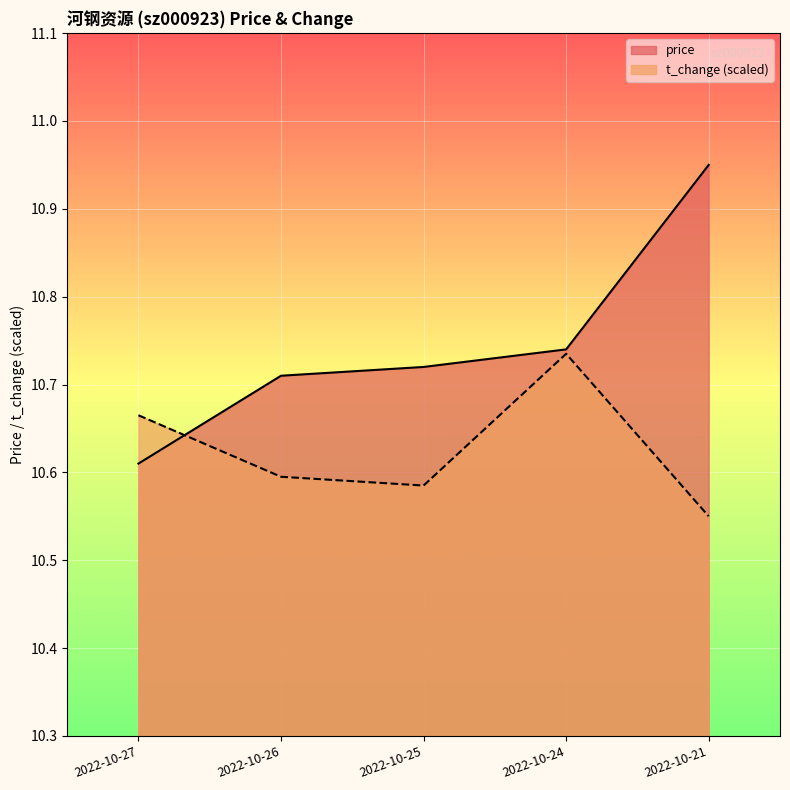

Reading right to left, list all the values displayed in this chart.

price: 2022-10-21=10.9	2022-10-24=10.7	2022-10-25=10.7	2022-10-26=10.7	2022-10-27=10.6
t_change: 2022-10-21=10.6	2022-10-24=10.7	2022-10-25=10.6	2022-10-26=10.6	2022-10-27=10.7